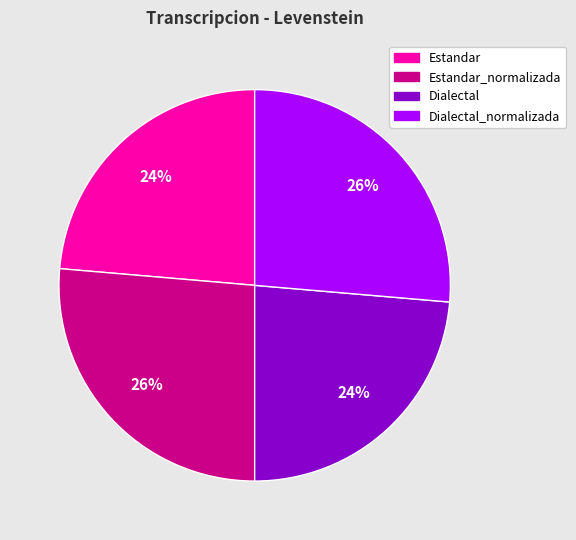

To the nearest percent, what is the average slice percentage?

25%